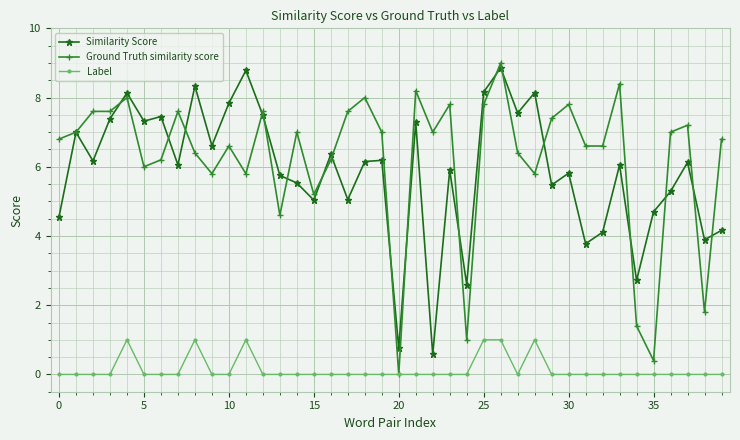

At how many categories does at least one series exceed 2?

39